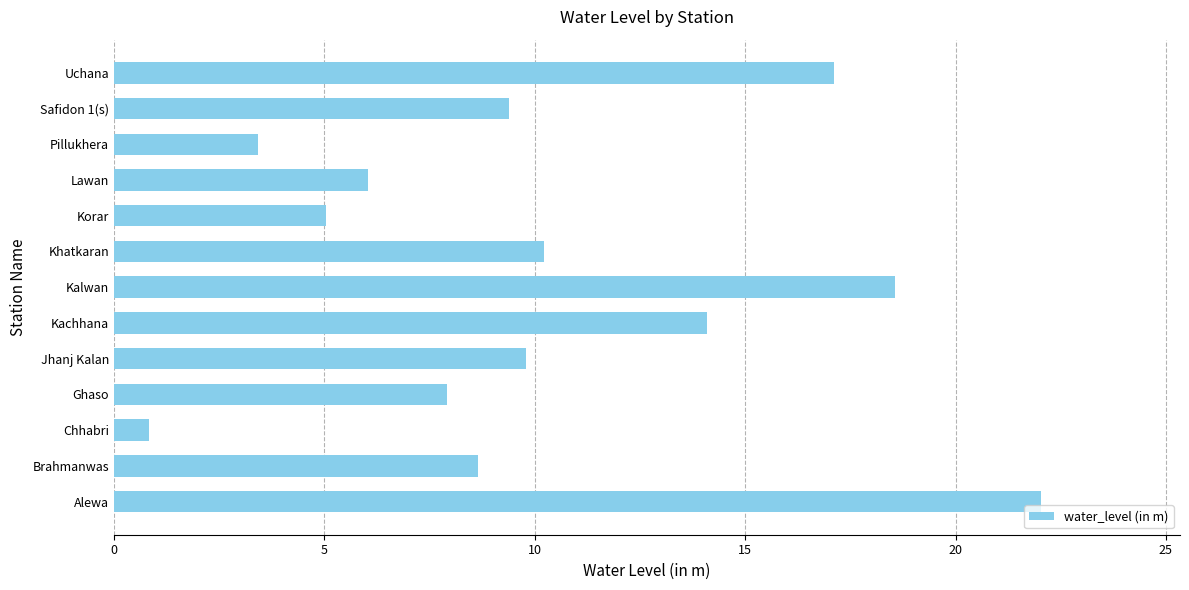

Reading top to bottom, list all the values displayed in this chart.

17.1	9.4	3.4	6.0	5.0	10.2	18.6	14.1	9.8	7.9	0.8	8.7	22.0